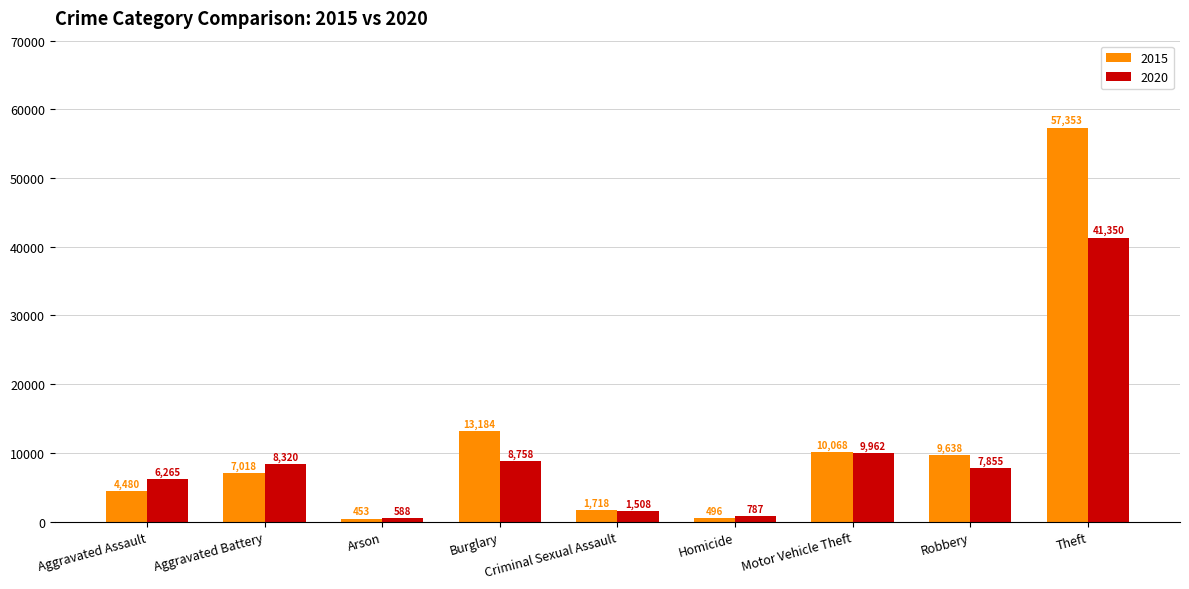

Does the chart contain stacked bars?

No